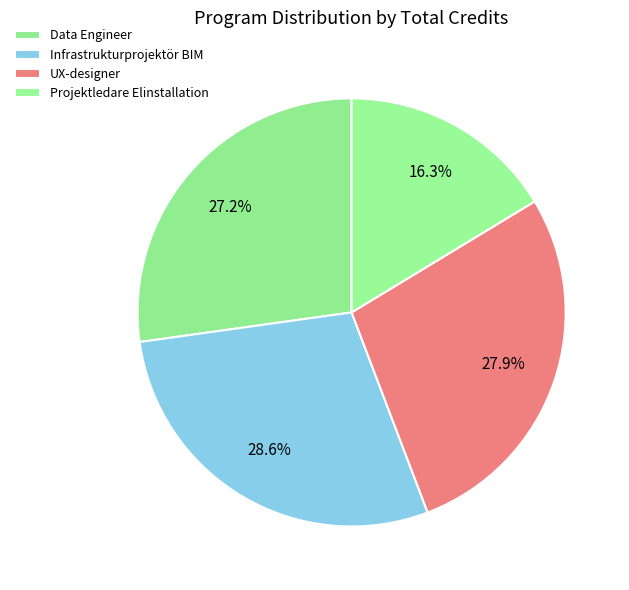

How many slices are in this pie chart?

4